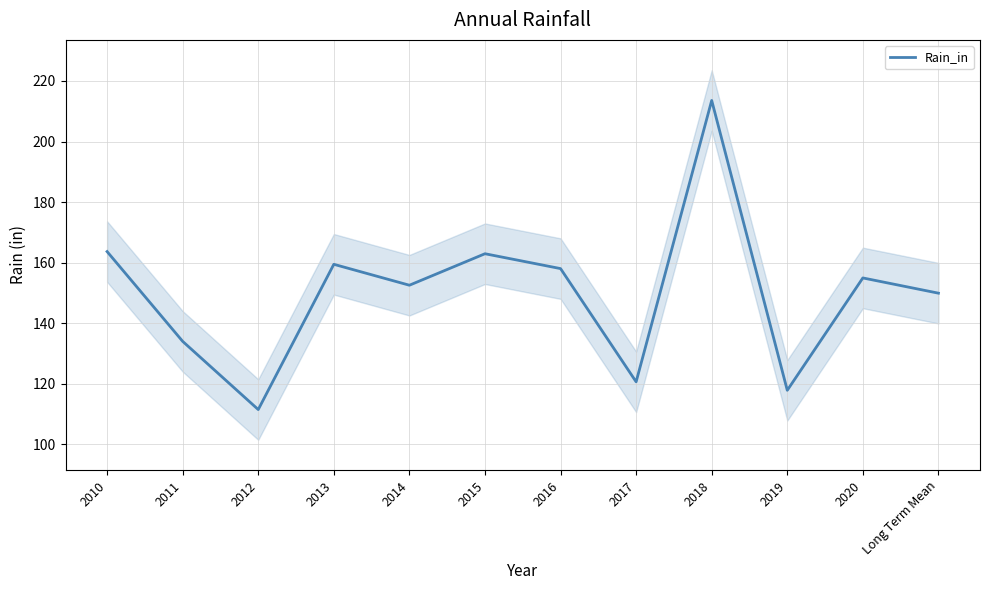

What is the difference between the maximum and second lowest values?

95.7